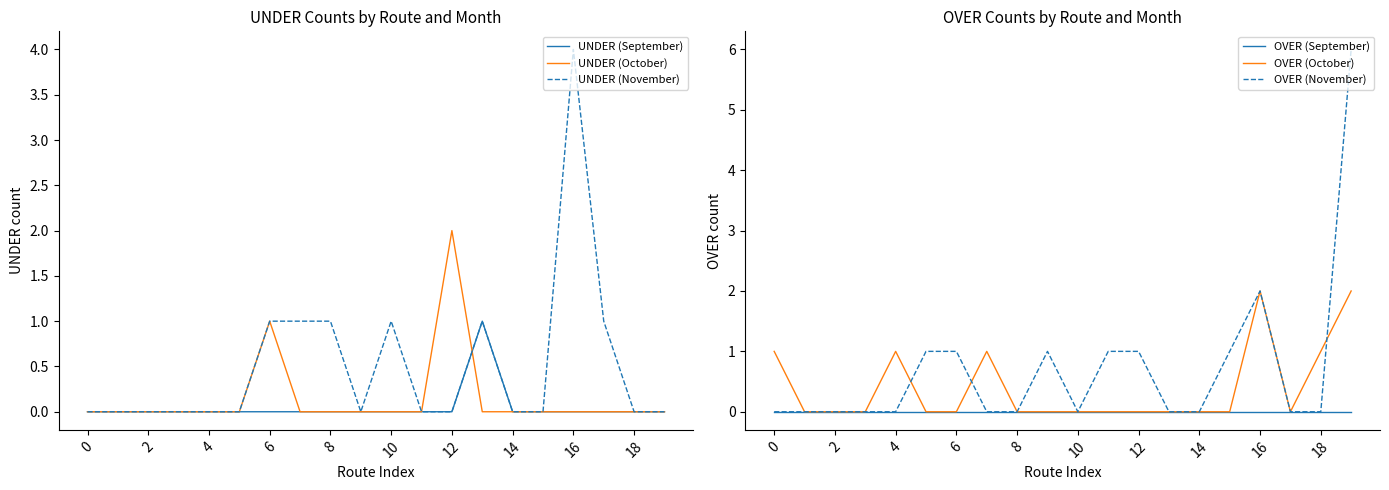

What value does the OVER (November) series have at 18?

0